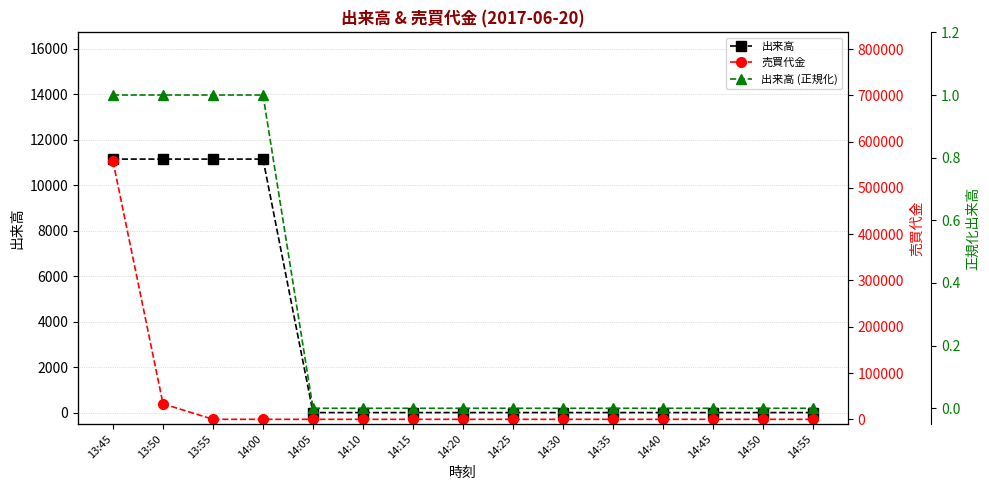

Does the chart display data point markers on the line(s)?

Yes